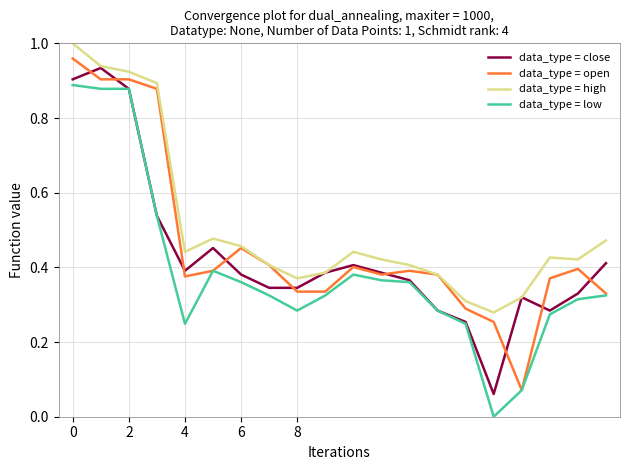

Rank the series by their average value, from highest to lowest.

data_type = high, data_type = open, data_type = close, data_type = low